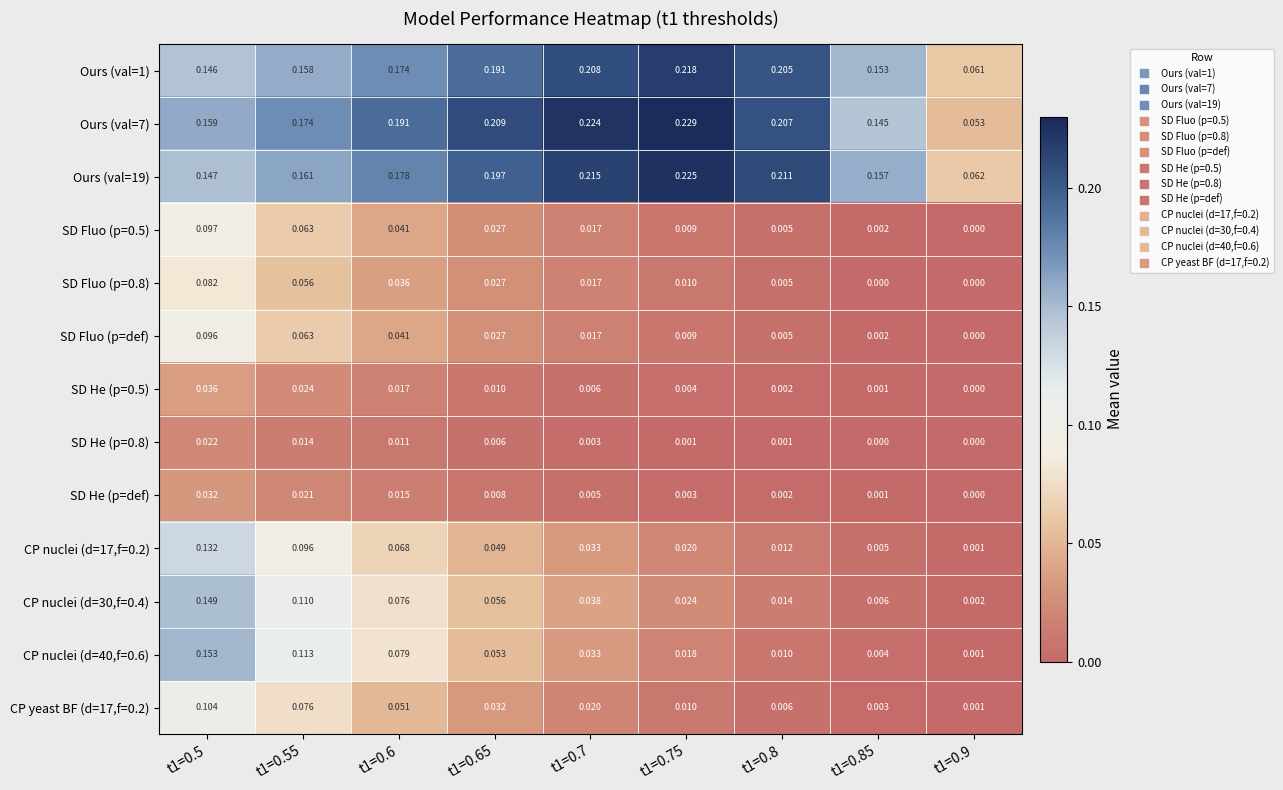

Reading left to right, what are all the values shown in this chart?

Ours (val=1): t1=0.5=0.1	t1=0.55=0.2	t1=0.6=0.2	t1=0.65=0.2	t1=0.7=0.2	t1=0.75=0.2	t1=0.8=0.2	t1=0.85=0.2	t1=0.9=0.1
Ours (val=7): t1=0.5=0.2	t1=0.55=0.2	t1=0.6=0.2	t1=0.65=0.2	t1=0.7=0.2	t1=0.75=0.2	t1=0.8=0.2	t1=0.85=0.1	t1=0.9=0.1
Ours (val=19): t1=0.5=0.1	t1=0.55=0.2	t1=0.6=0.2	t1=0.65=0.2	t1=0.7=0.2	t1=0.75=0.2	t1=0.8=0.2	t1=0.85=0.2	t1=0.9=0.1
SD Fluo (p=0.5): t1=0.5=0.1	t1=0.55=0.1	t1=0.6=0.0	t1=0.65=0.0	t1=0.7=0.0	t1=0.75=0.0	t1=0.8=0.0	t1=0.85=0.0	t1=0.9=0.0
SD Fluo (p=0.8): t1=0.5=0.1	t1=0.55=0.1	t1=0.6=0.0	t1=0.65=0.0	t1=0.7=0.0	t1=0.75=0.0	t1=0.8=0.0	t1=0.85=0.0	t1=0.9=0.0
SD Fluo (p=def): t1=0.5=0.1	t1=0.55=0.1	t1=0.6=0.0	t1=0.65=0.0	t1=0.7=0.0	t1=0.75=0.0	t1=0.8=0.0	t1=0.85=0.0	t1=0.9=0.0
SD He (p=0.5): t1=0.5=0.0	t1=0.55=0.0	t1=0.6=0.0	t1=0.65=0.0	t1=0.7=0.0	t1=0.75=0.0	t1=0.8=0.0	t1=0.85=0.0	t1=0.9=0.0
SD He (p=0.8): t1=0.5=0.0	t1=0.55=0.0	t1=0.6=0.0	t1=0.65=0.0	t1=0.7=0.0	t1=0.75=0.0	t1=0.8=0.0	t1=0.85=0.0	t1=0.9=0.0
SD He (p=def): t1=0.5=0.0	t1=0.55=0.0	t1=0.6=0.0	t1=0.65=0.0	t1=0.7=0.0	t1=0.75=0.0	t1=0.8=0.0	t1=0.85=0.0	t1=0.9=0.0
CP nuclei (d=17,f=0.2): t1=0.5=0.1	t1=0.55=0.1	t1=0.6=0.1	t1=0.65=0.0	t1=0.7=0.0	t1=0.75=0.0	t1=0.8=0.0	t1=0.85=0.0	t1=0.9=0.0
CP nuclei (d=30,f=0.4): t1=0.5=0.1	t1=0.55=0.1	t1=0.6=0.1	t1=0.65=0.1	t1=0.7=0.0	t1=0.75=0.0	t1=0.8=0.0	t1=0.85=0.0	t1=0.9=0.0
CP nuclei (d=40,f=0.6): t1=0.5=0.2	t1=0.55=0.1	t1=0.6=0.1	t1=0.65=0.1	t1=0.7=0.0	t1=0.75=0.0	t1=0.8=0.0	t1=0.85=0.0	t1=0.9=0.0
CP yeast BF (d=17,f=0.2): t1=0.5=0.1	t1=0.55=0.1	t1=0.6=0.1	t1=0.65=0.0	t1=0.7=0.0	t1=0.75=0.0	t1=0.8=0.0	t1=0.85=0.0	t1=0.9=0.0